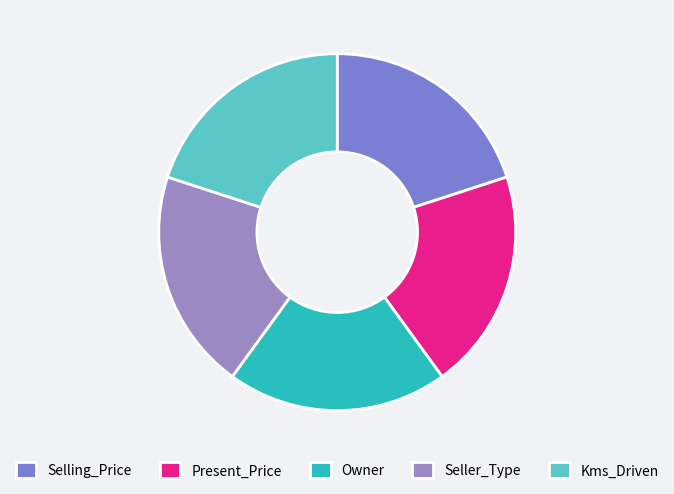

How many segments does this pie chart have?

5